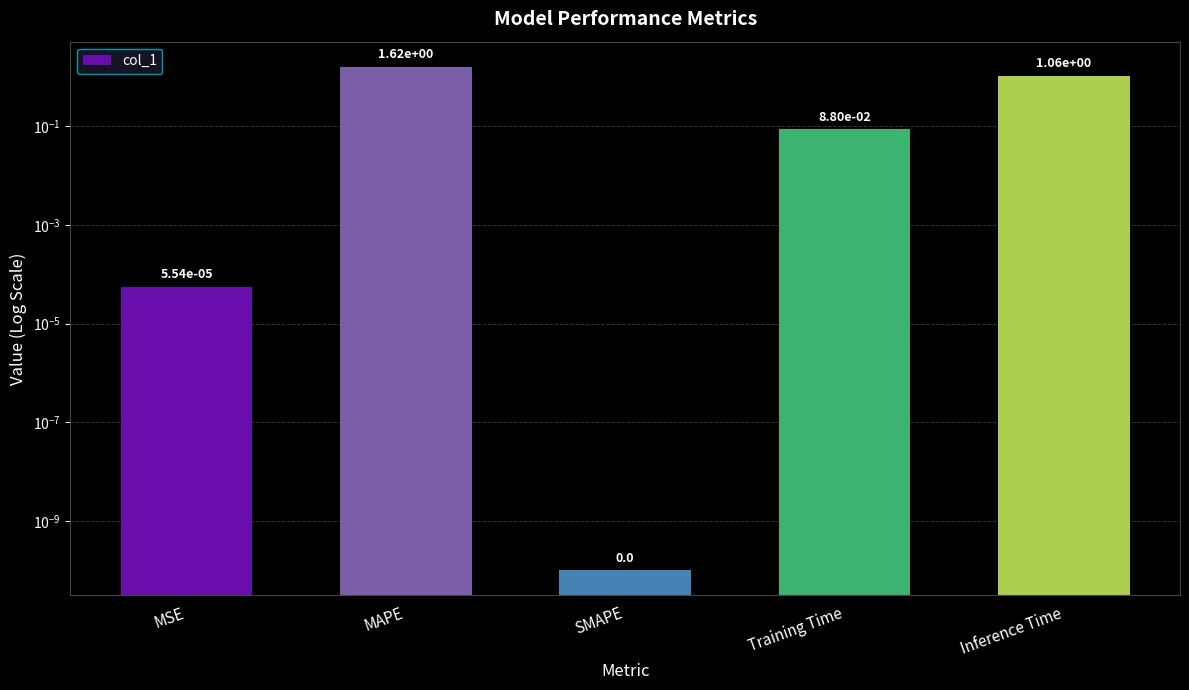

What is the label of the 3rd bar from the right?

SMAPE